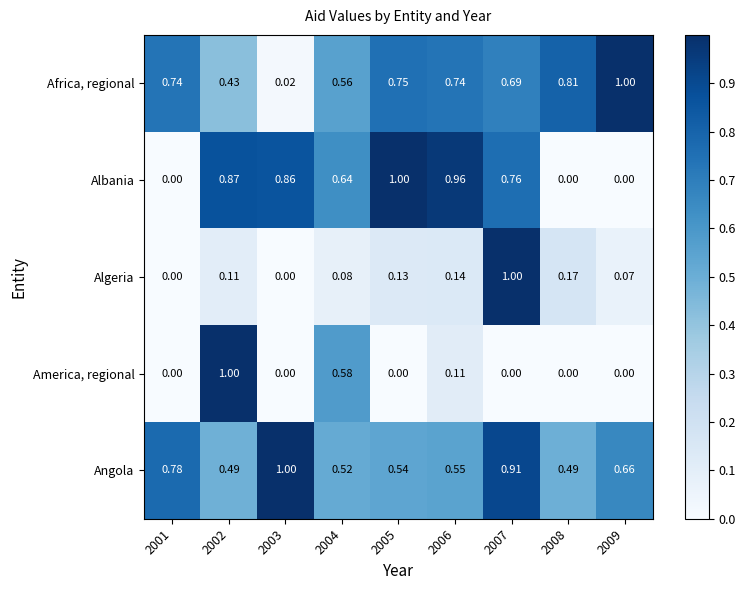

Is the value of Angola at 2007 greater than the value of Albania at 2008?

Yes